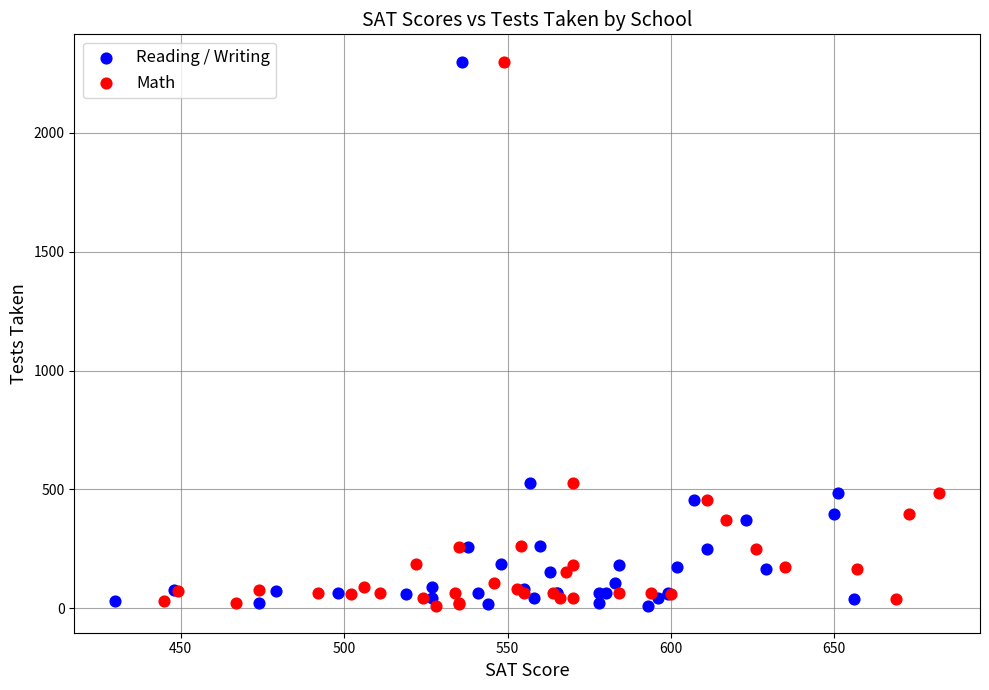

What are all the series names shown in the legend?

Reading / Writing, Math